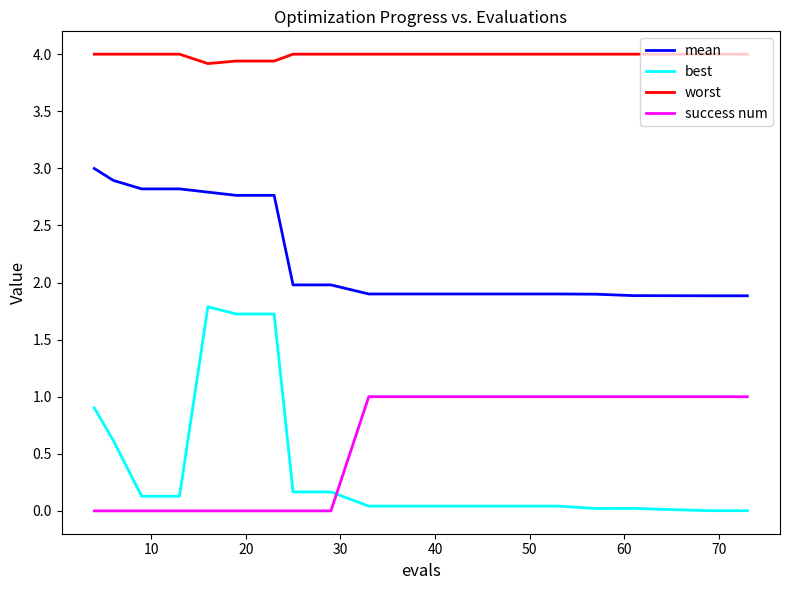

What is the maximum value shown in the chart?

4.0